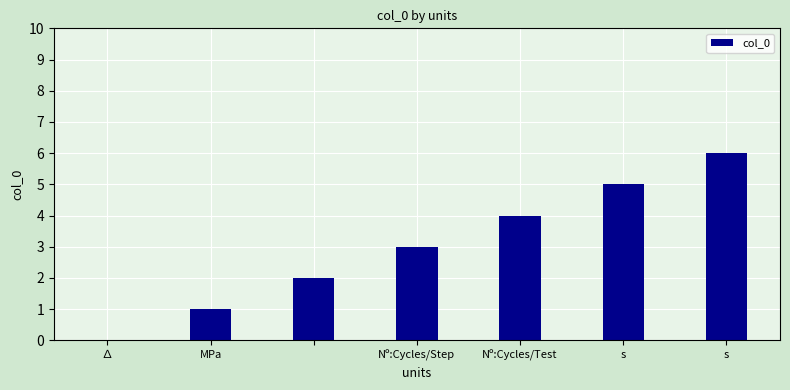

What is the sum of all values?

21